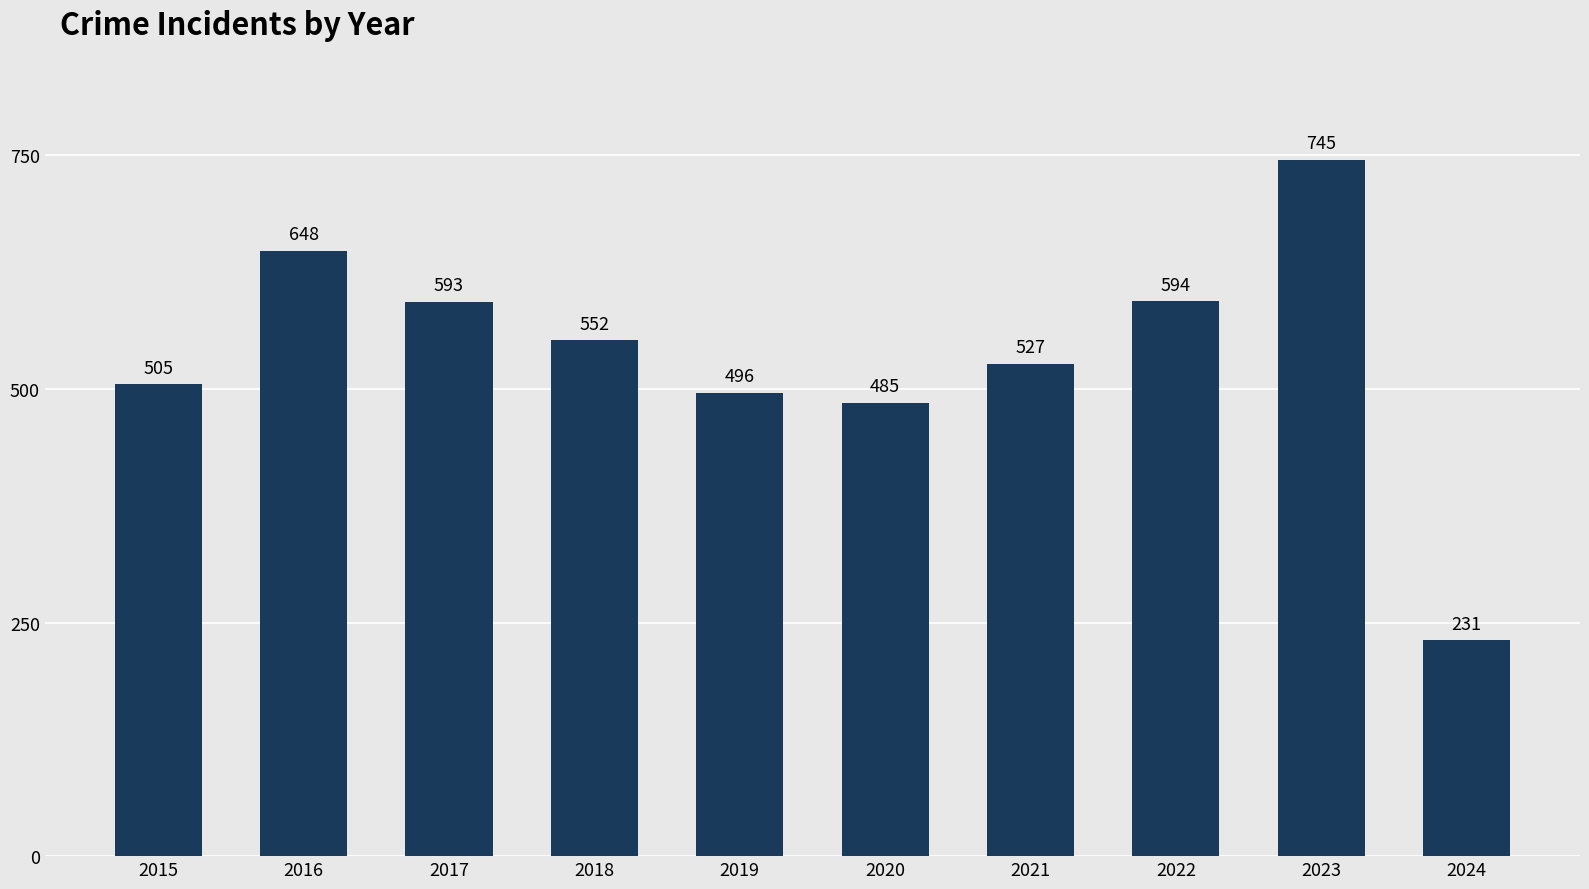

Between 2015 and 2023, which is larger?

2023